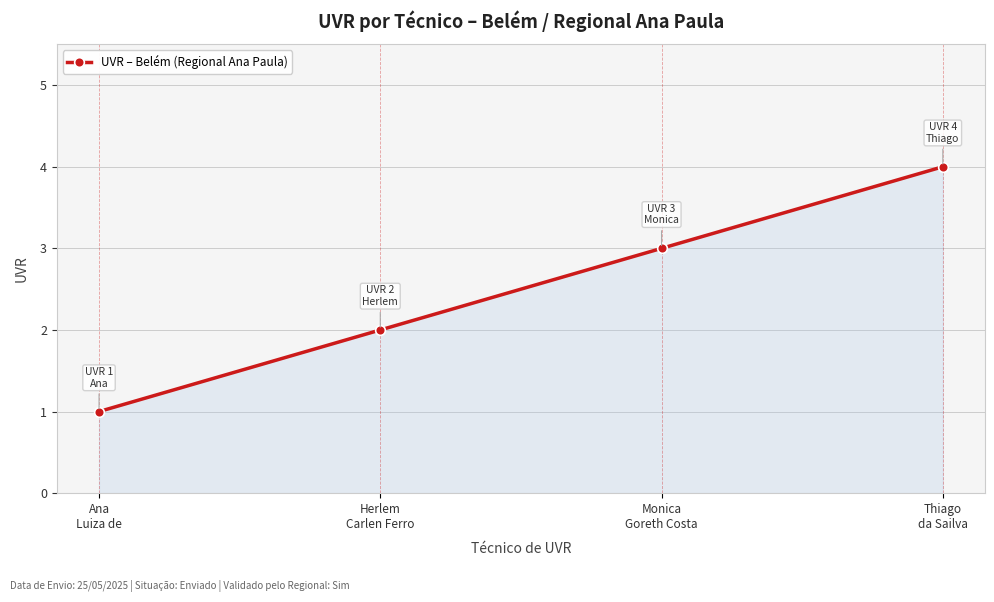

How many data points are less than 3?

2